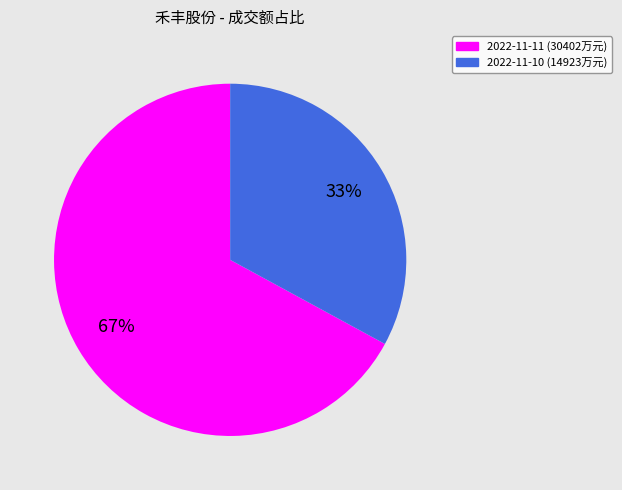

To the nearest percent, what is the average slice percentage?

50%